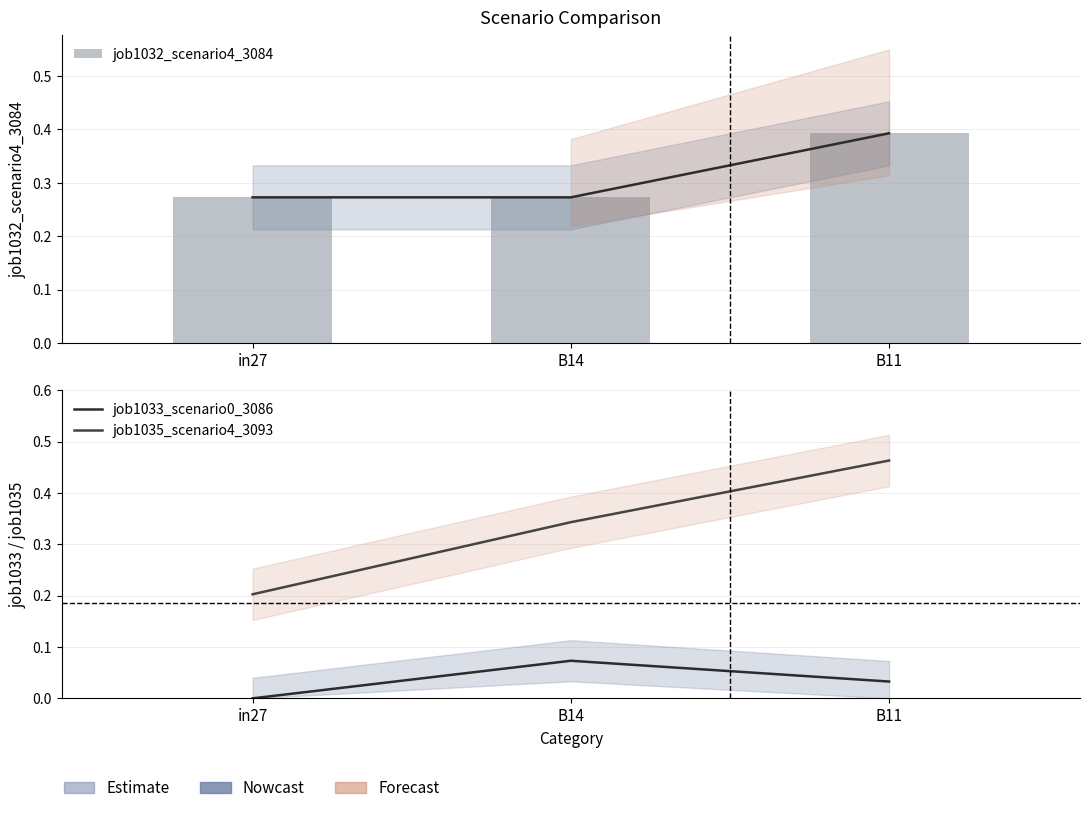

How many positive values does the job1033_scenario0_3086 series have?

2